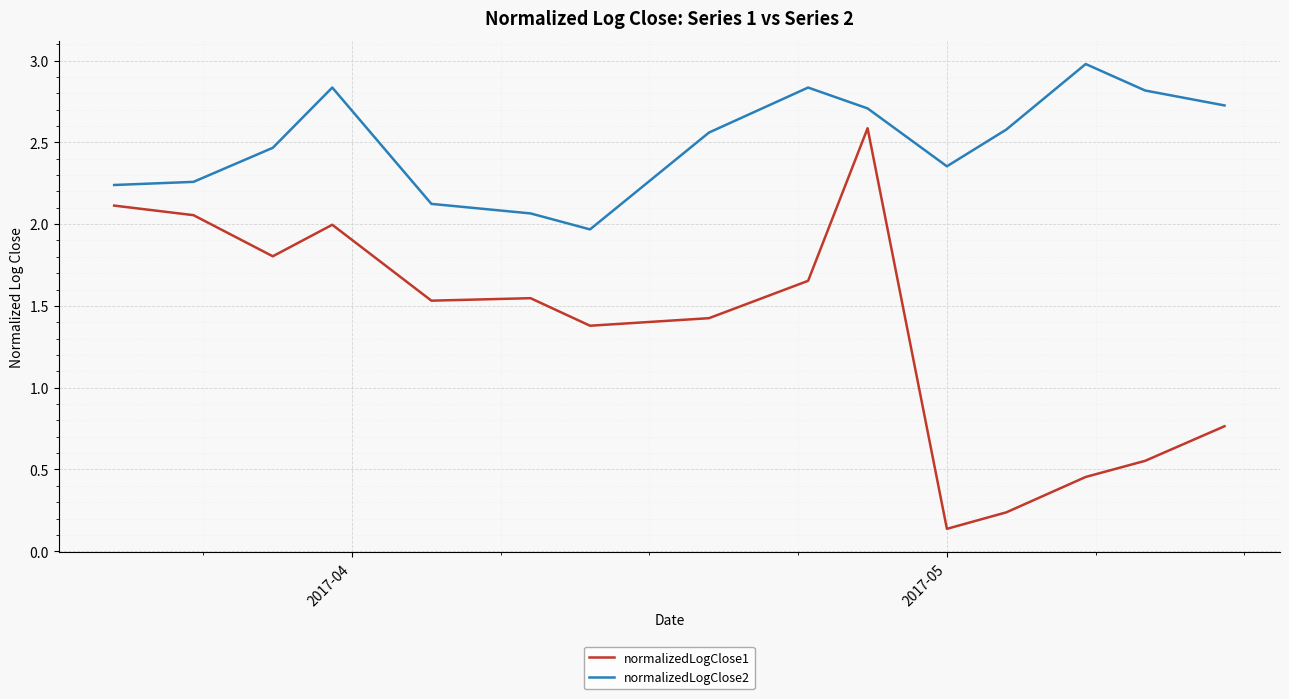

What is the sum of all normalizedLogClose2 values?

37.5